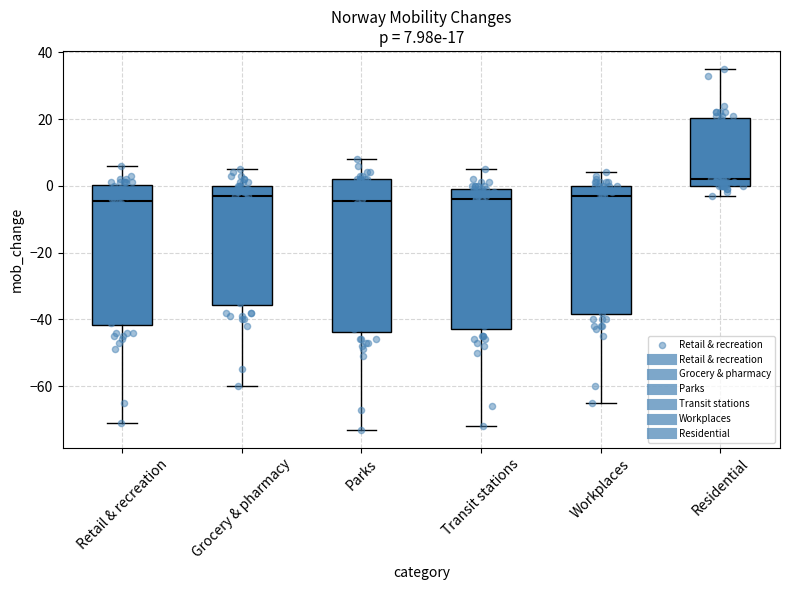

Which box's median line is the highest?

Residential